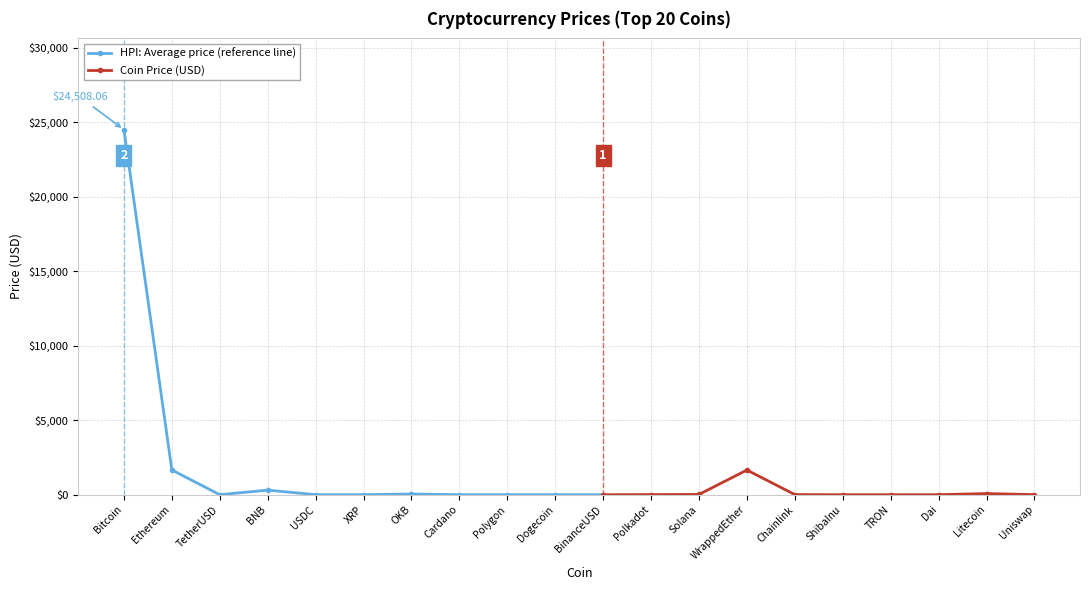

Is it true that the value at Chainlink is 6.6?

True